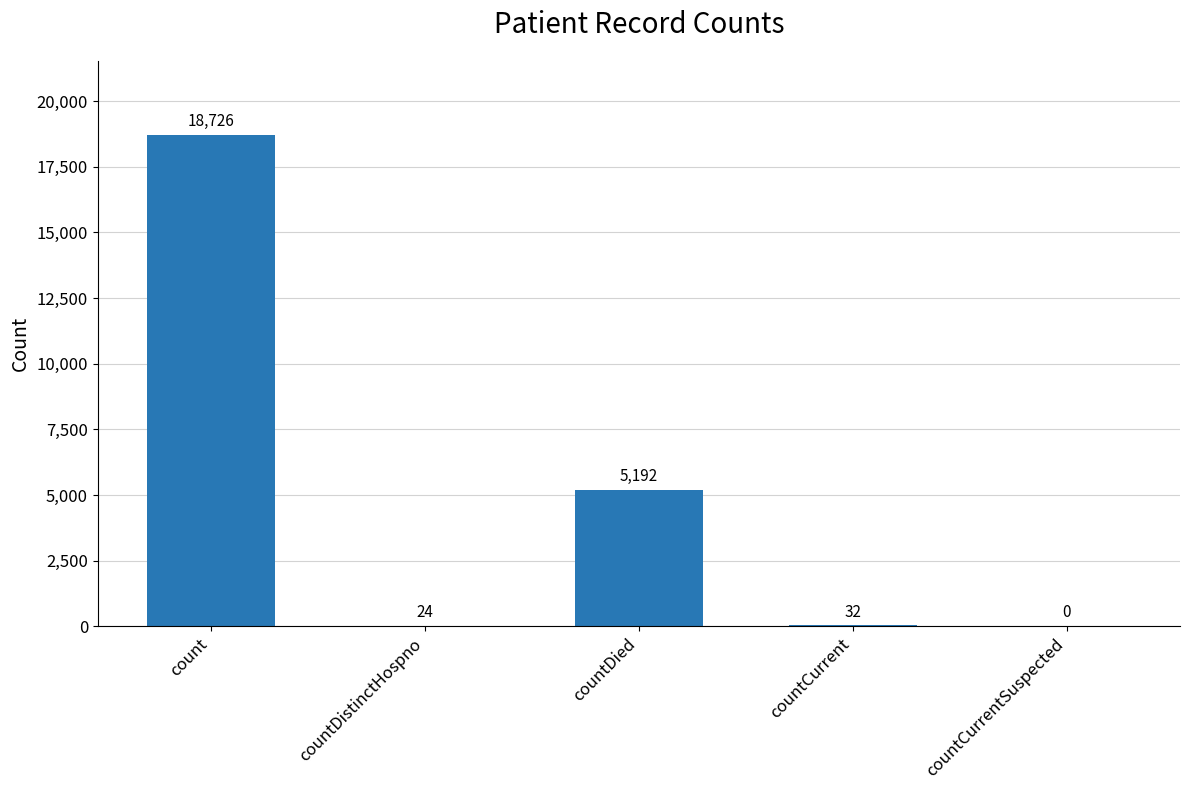

What is the sum of the values at countDistinctHospno and countDied?

5216